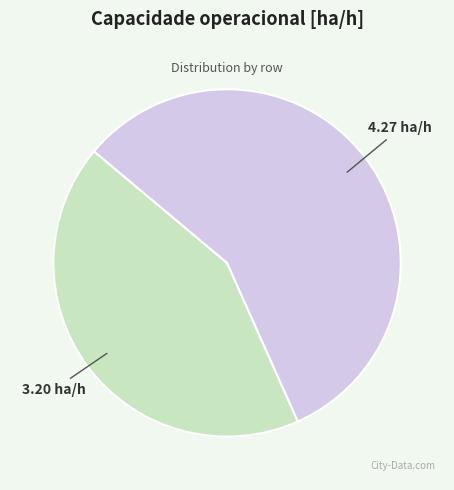

Is there a majority slice in this chart?

Yes